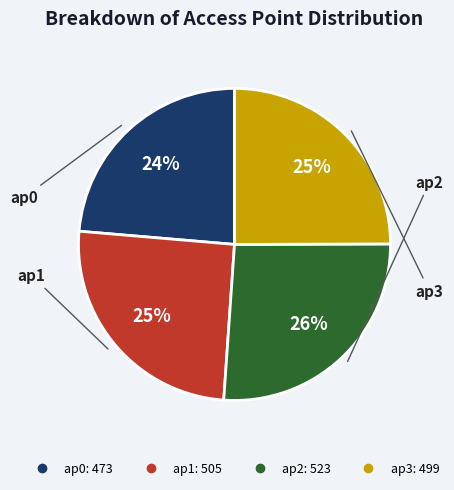

How many slices are in this pie chart?

4